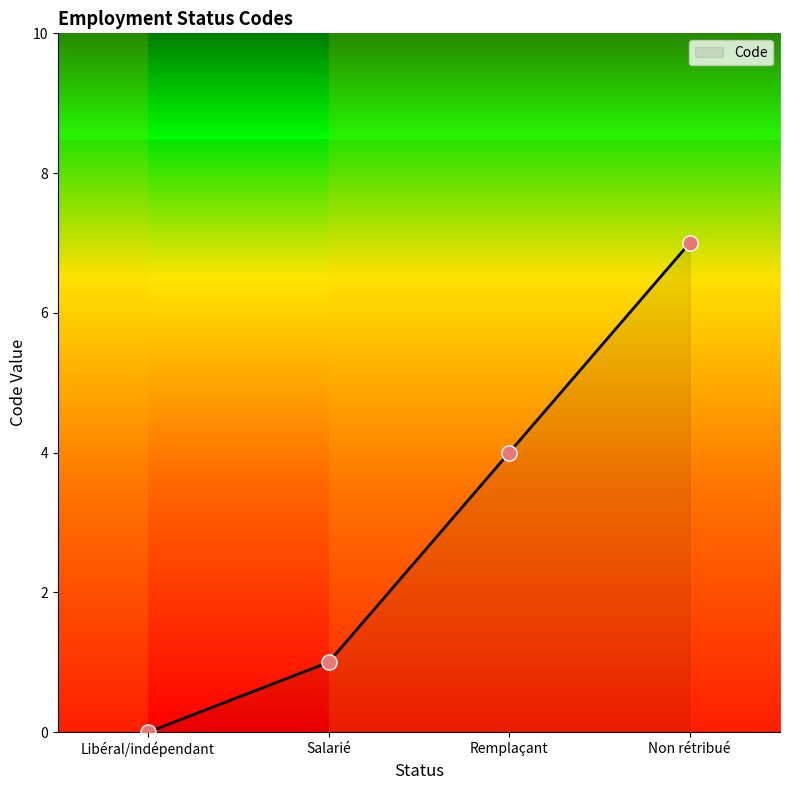

What is the change in value from Libéral/indépendant to Salarié?

+1